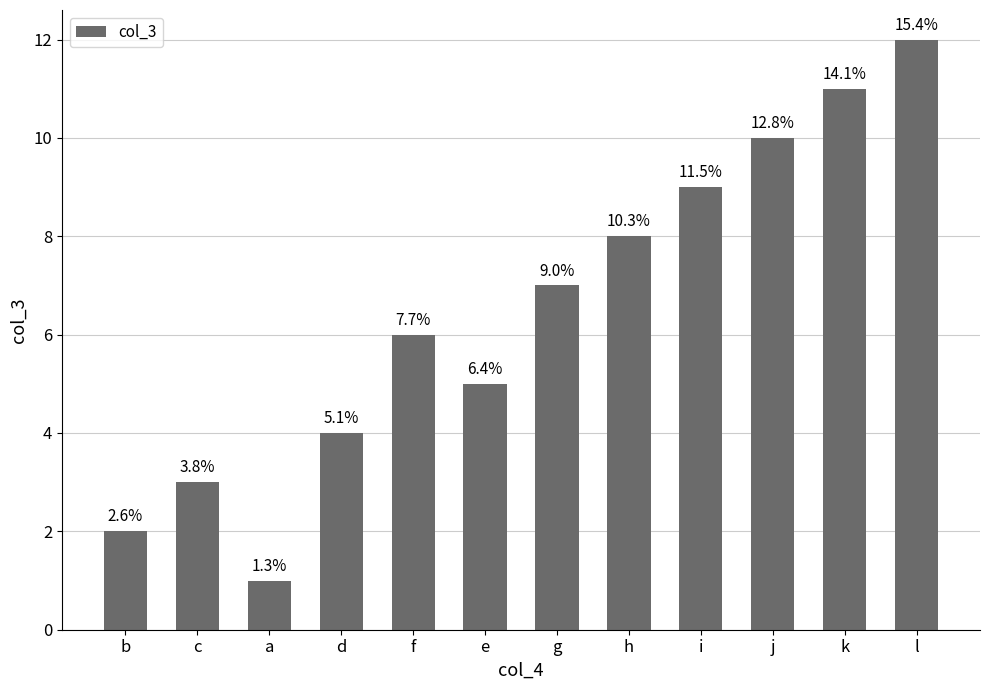

How many bars are there in total?

12